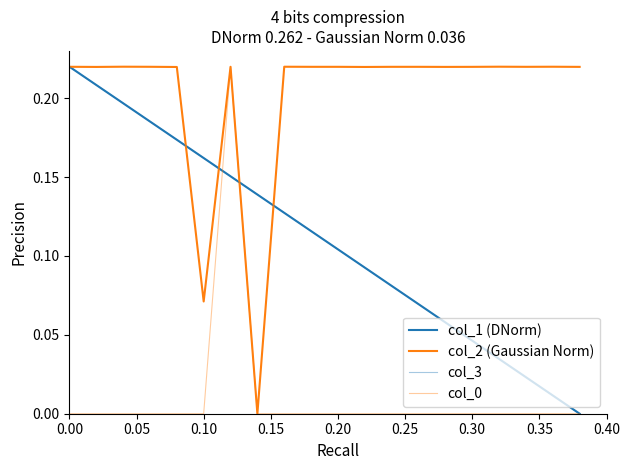

How many lines are shown in the chart?

4